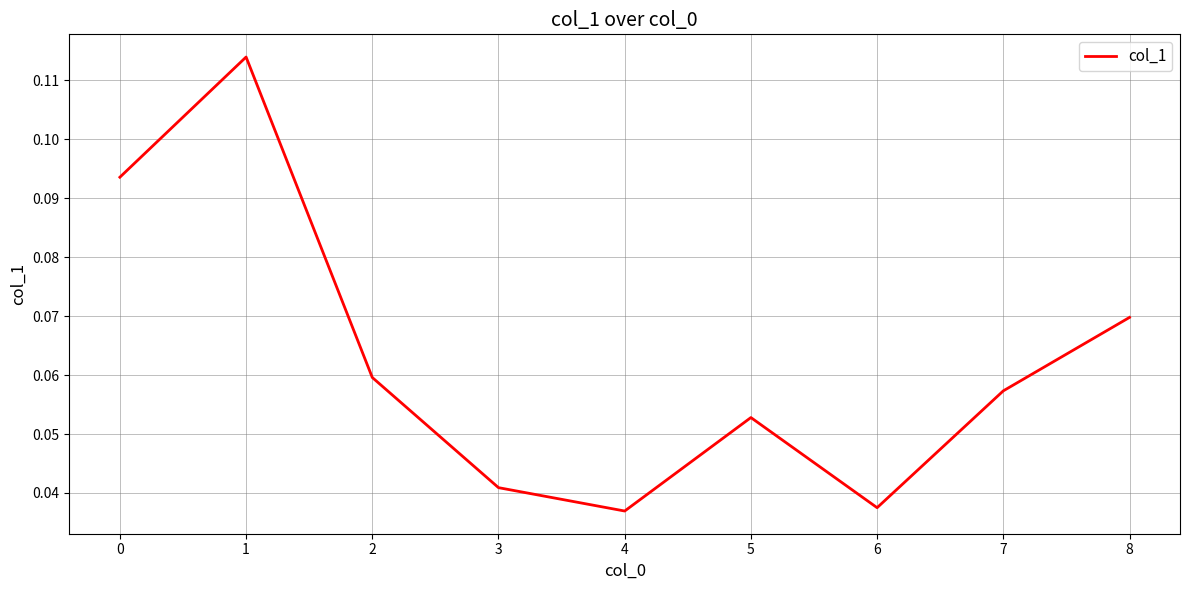

True or false: the data shows 0.0 at 7.

False